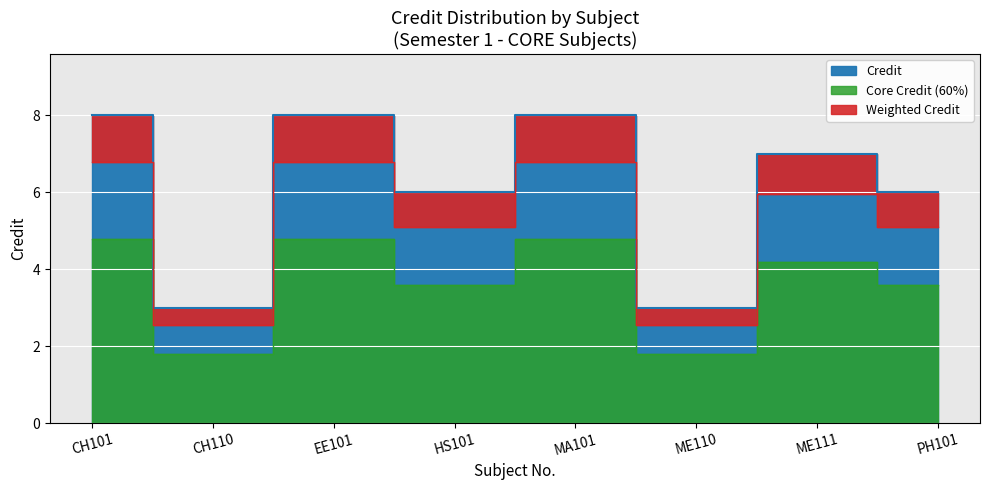

What is the label of the 1st point from the left?

CH101